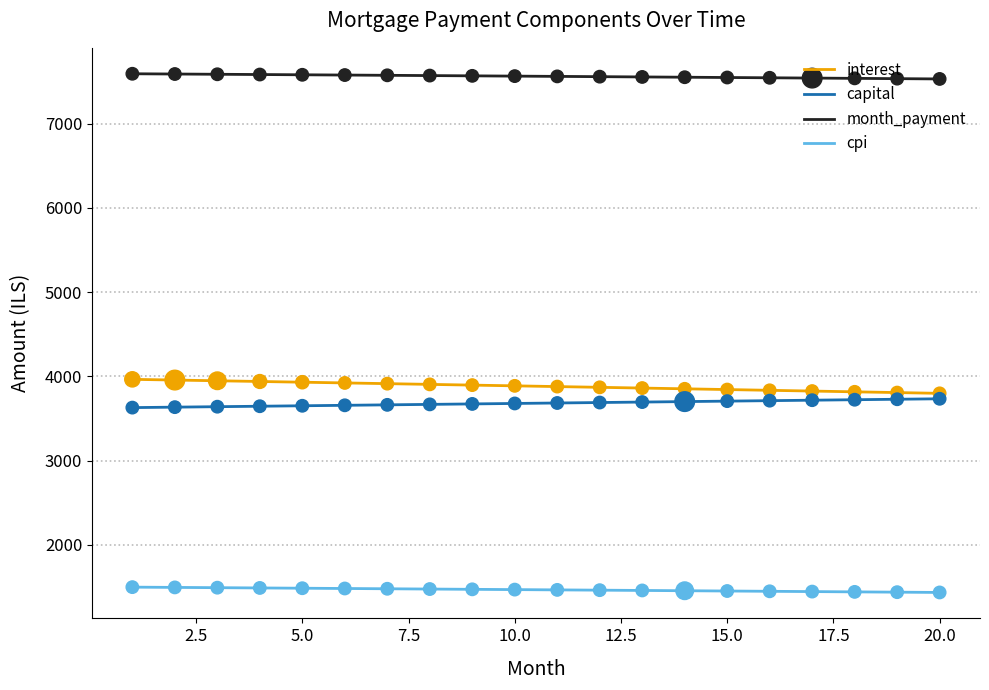

At how many categories does at least one series exceed 3107?

20